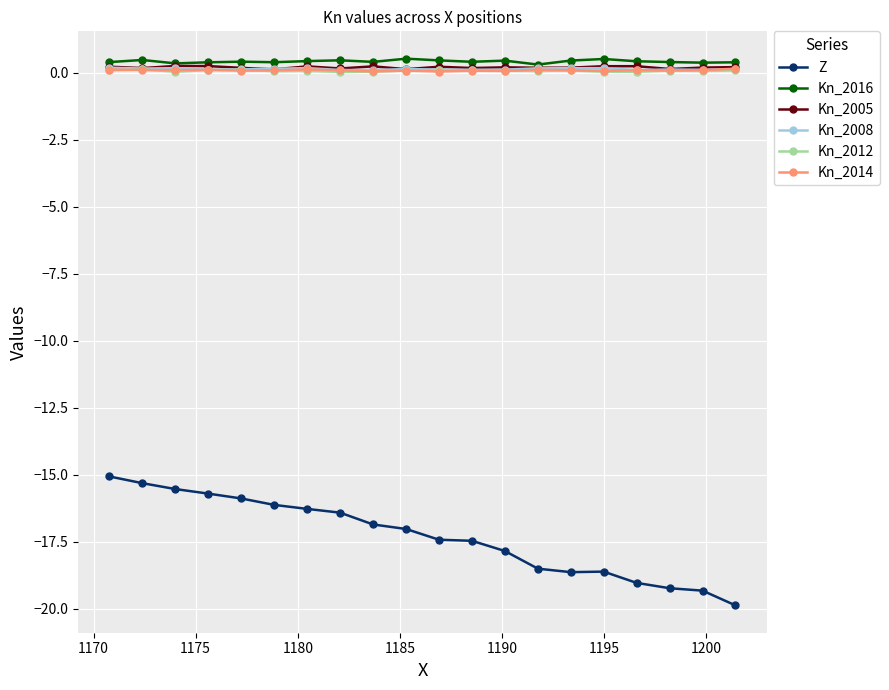

How many interior local valleys does the Kn_2008 series have?

5